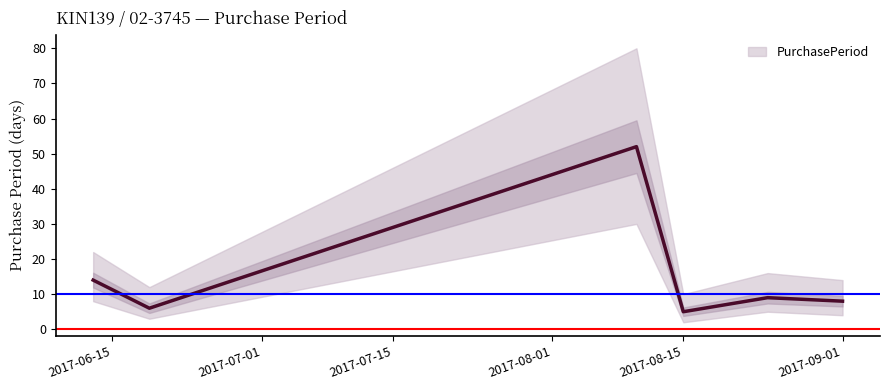

Does the chart have visible grid lines?

No